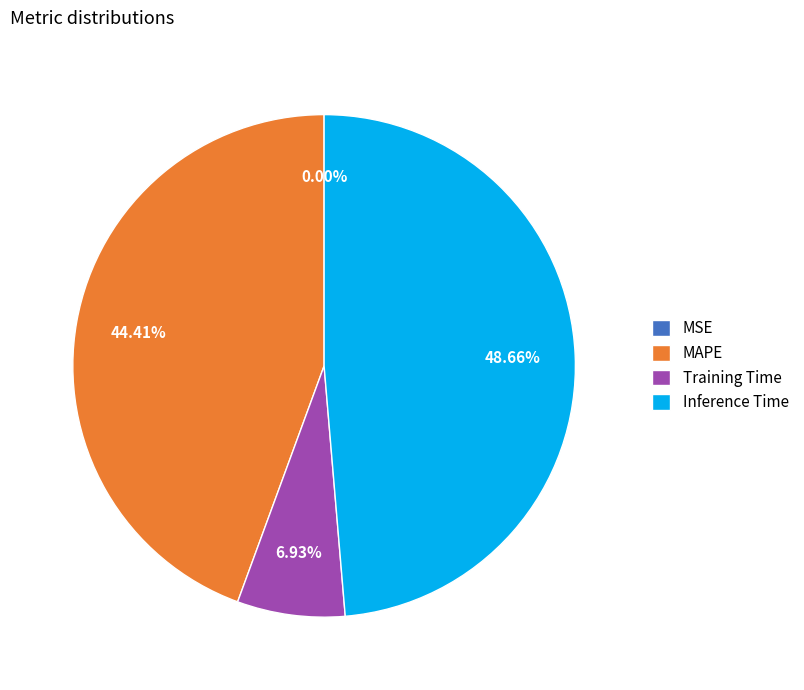

Does any single category account for the majority?

No